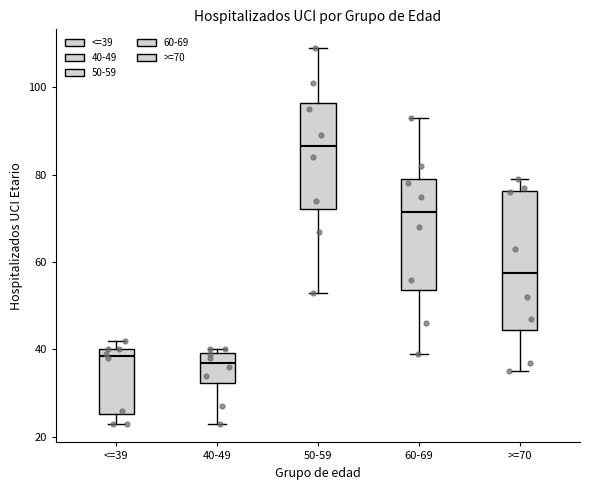

Reading left to right, read every box against the y-axis: the position of its median line, the range the box covers, and the ends of its whiskers. The values are not printed on the chart, so give them approximately, as read against the axis.

<=39: median 38, box 26 to 40, whiskers 24 to 42
40-49: median 38, box 32 to 40, whiskers 24 to 40 (just above the box's upper edge)
50-59: median 86, box 72 to 96, whiskers 54 to 110
60-69: median 72, box 54 to 80, whiskers 40 to 94
>=70: median 58, box 44 to 76, whiskers 36 to 80